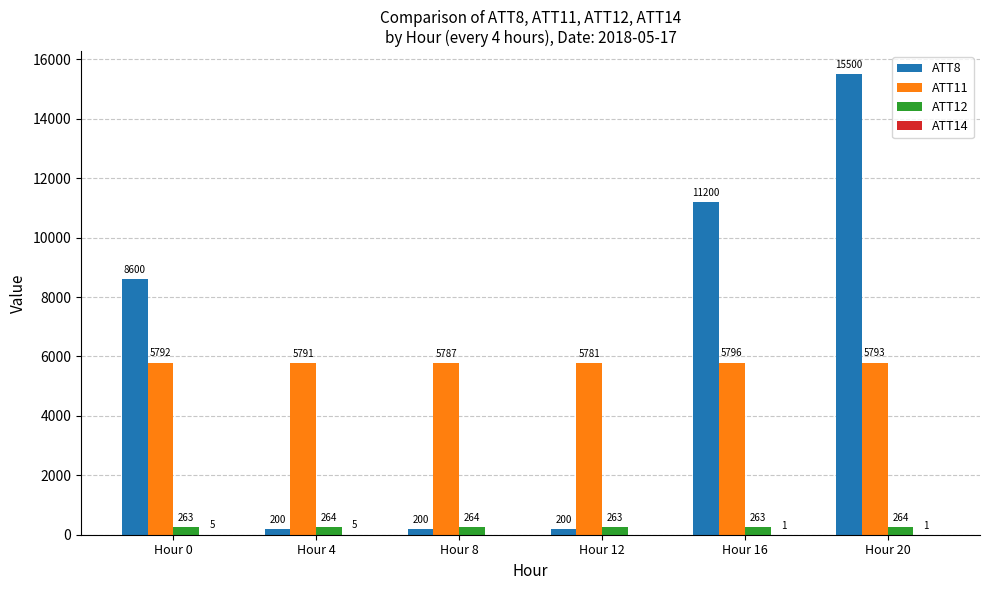

What is the spread (max minus min) of values at Hour 16?

11198.8